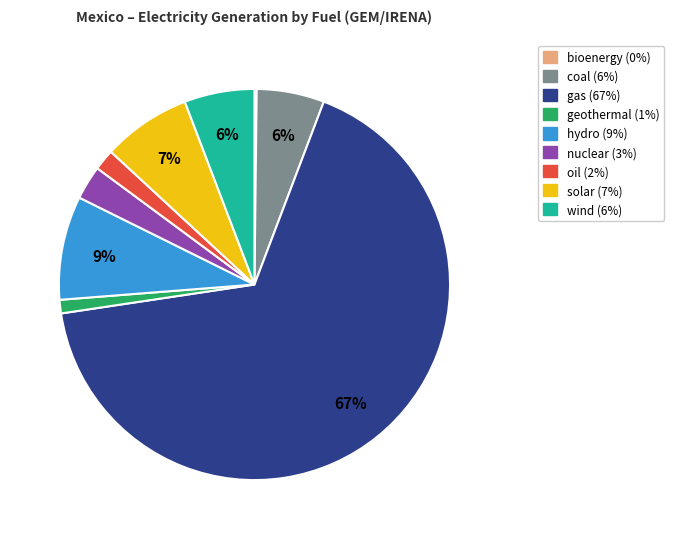

Approximately how many times larger is the value at solar compared to gas?

0.1